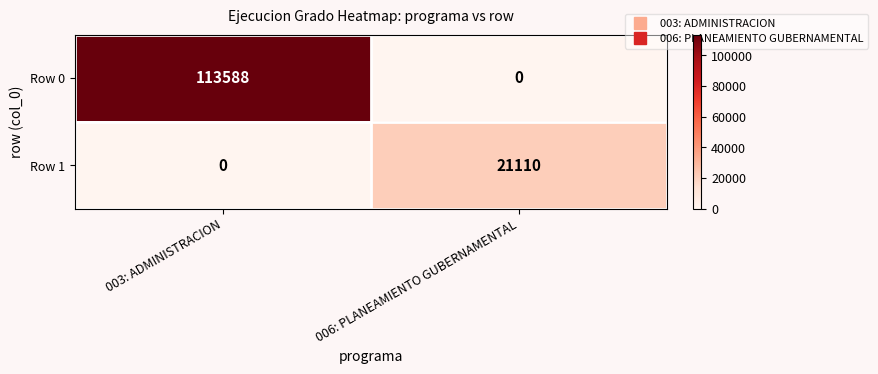

What is the difference between the highest and lowest values at 006: PLANEAMIENTO GUBERNAMENTAL?

21110